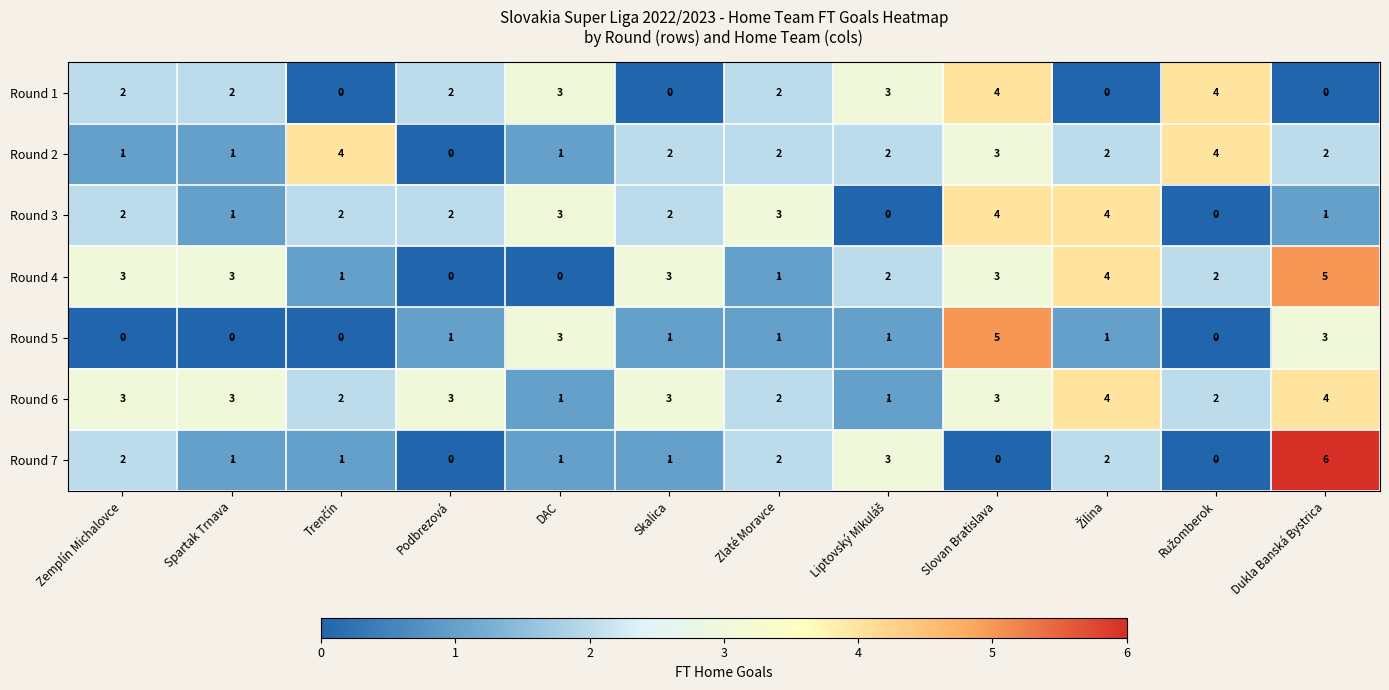

The Round 5 series shows 0 at Skalica. True or false?

False